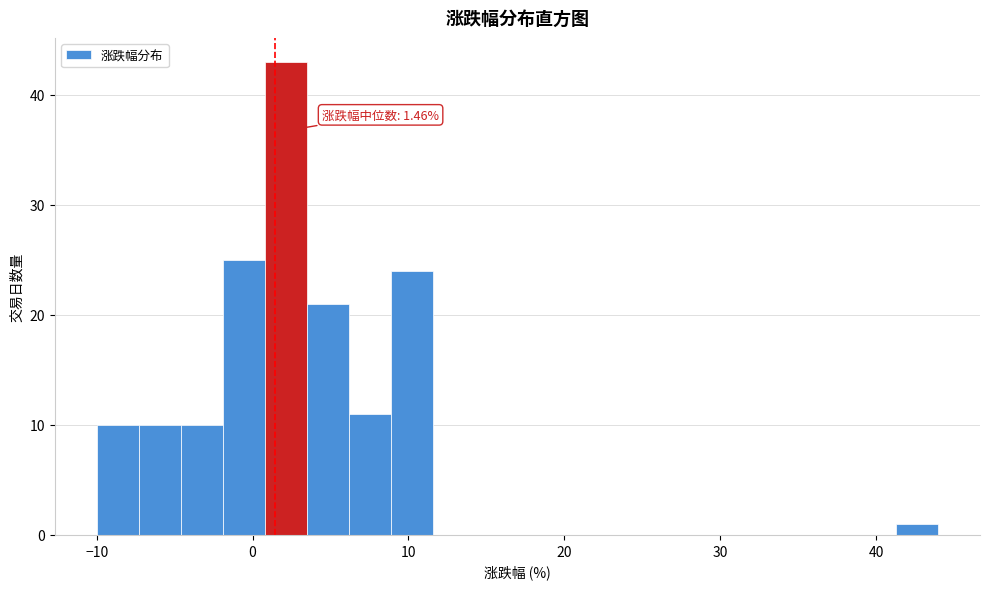

Around what value on the x-axis is the tallest bar? Give the approximate position of its centre, as read against the axis.

2